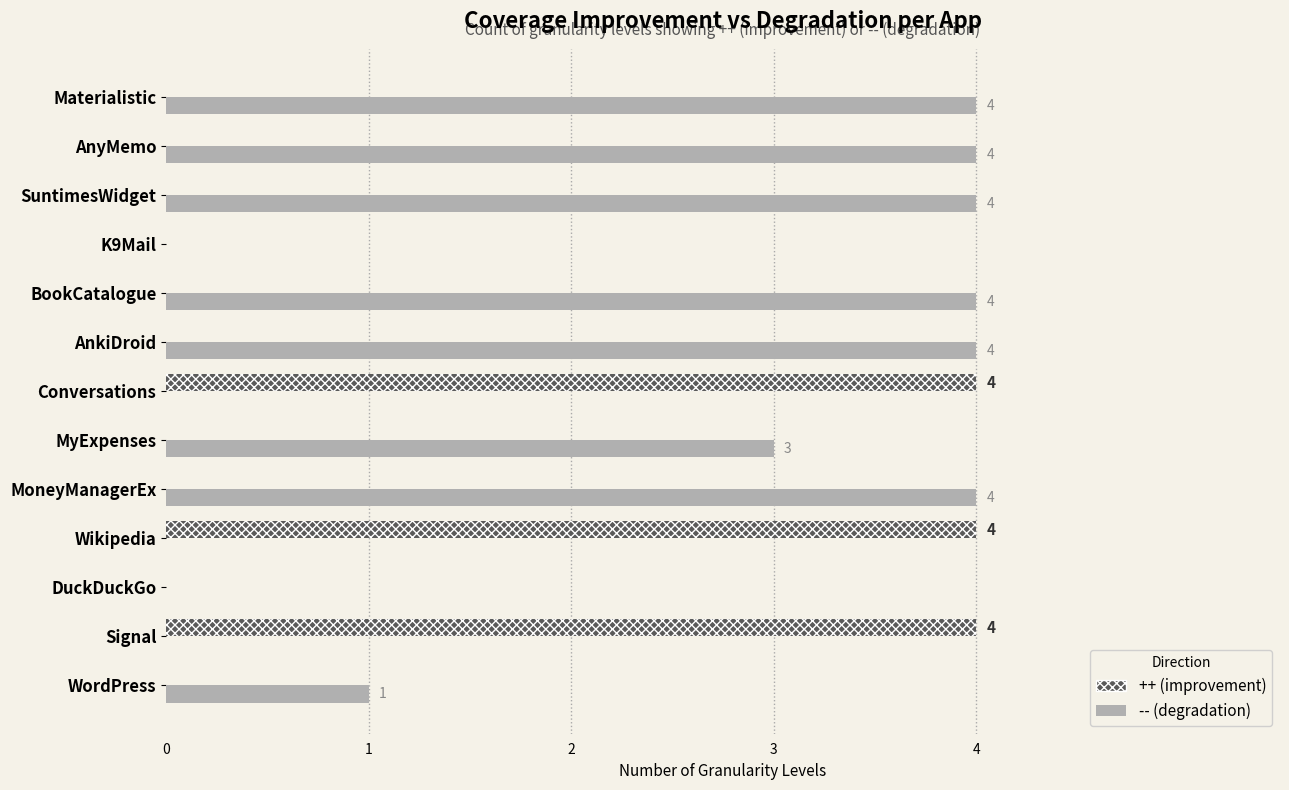

What is the difference between the maximum and minimum values in the ++ series?

4